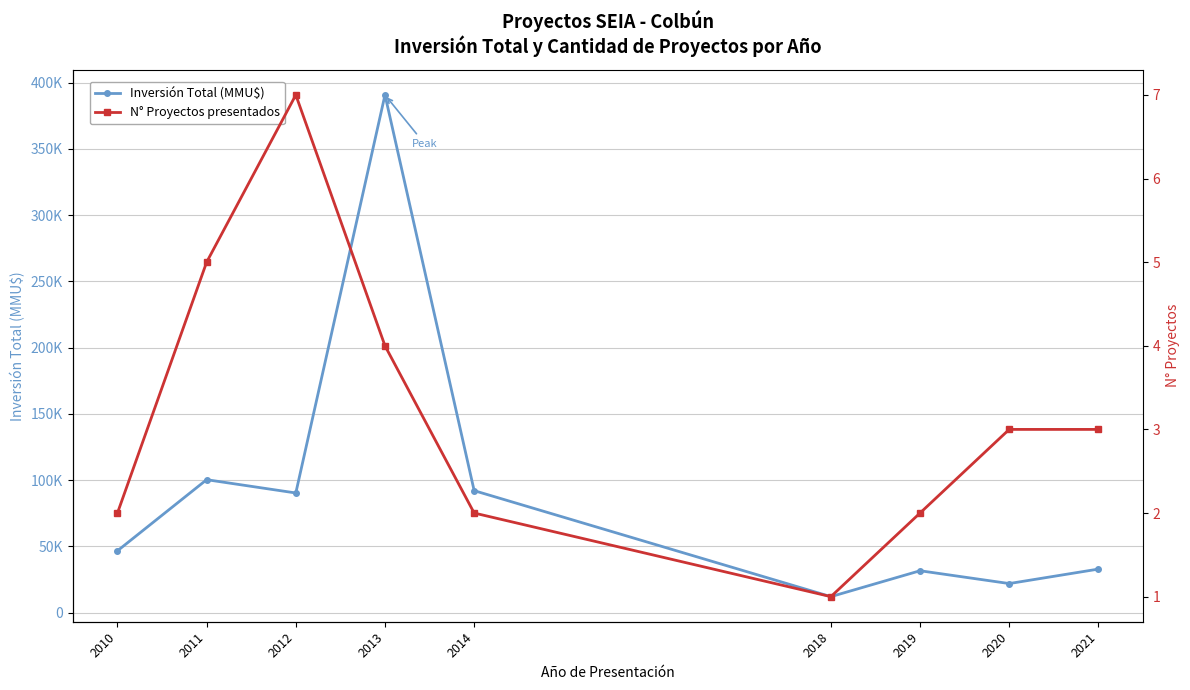

What is the minimum value for N° Proyectos presentados?

1